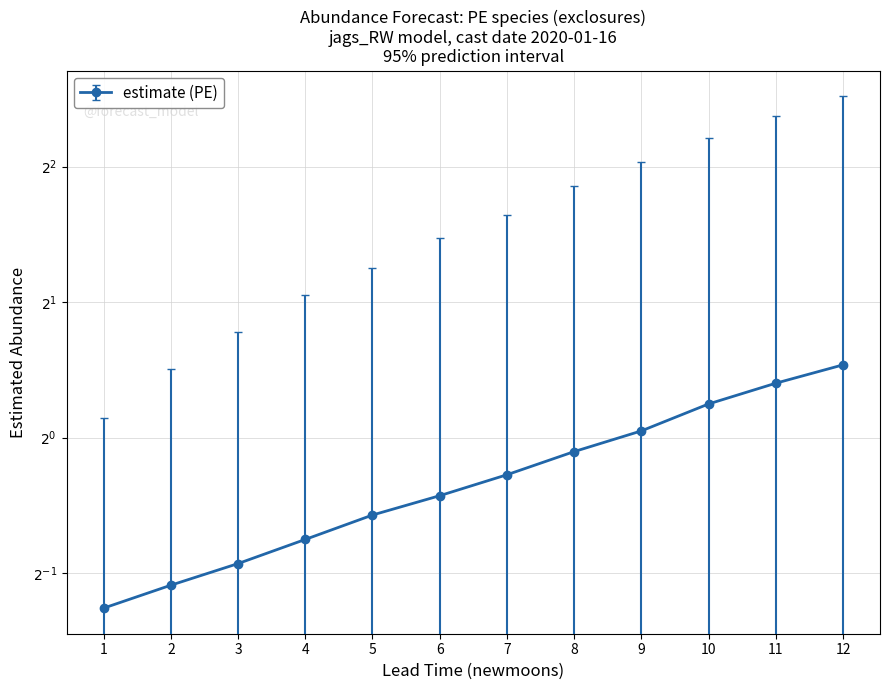

What is the average value of the estimate series?

0.8